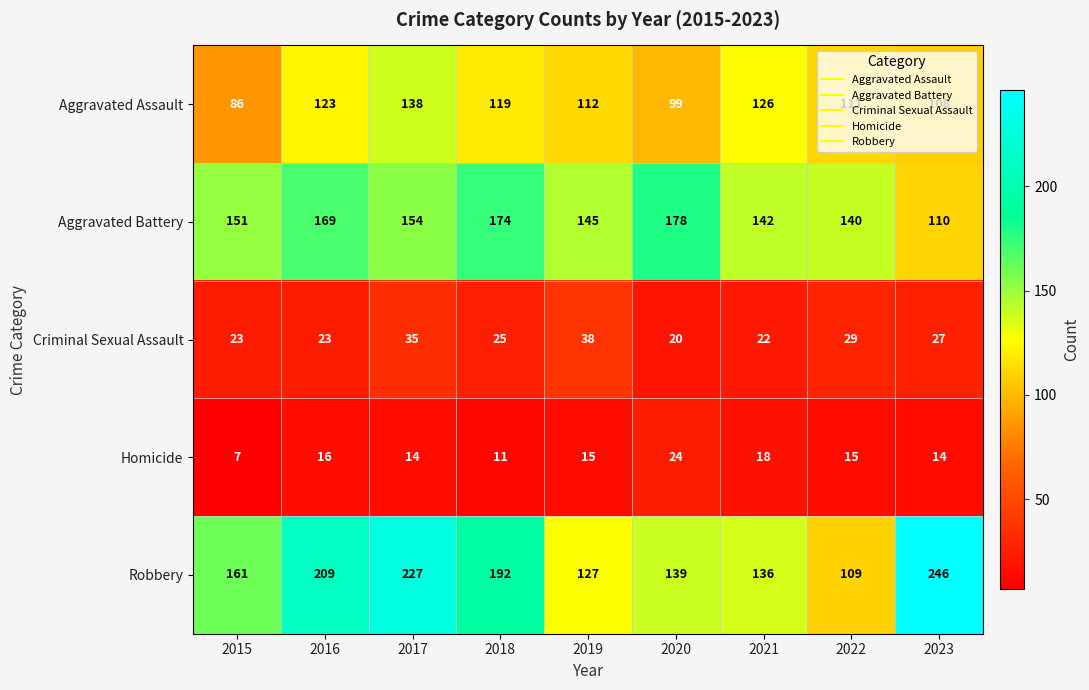

How many categories are shown in the chart?

9